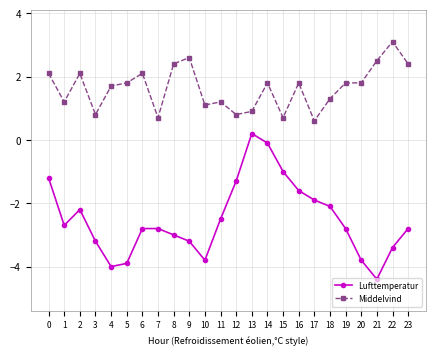

True or false: Middelvind and Lufttemperatur intersect in this chart.

False